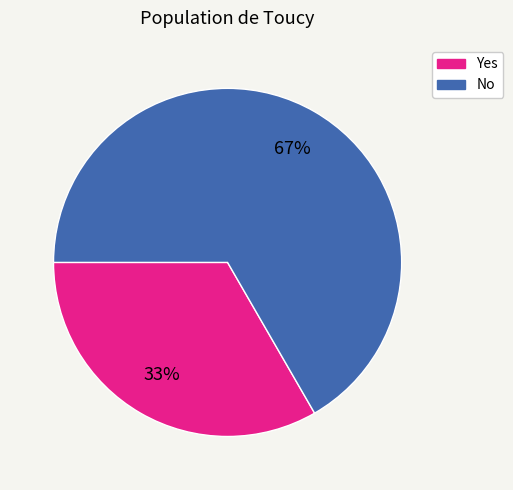

Rank the categories by value from lowest to highest.

Yes, No